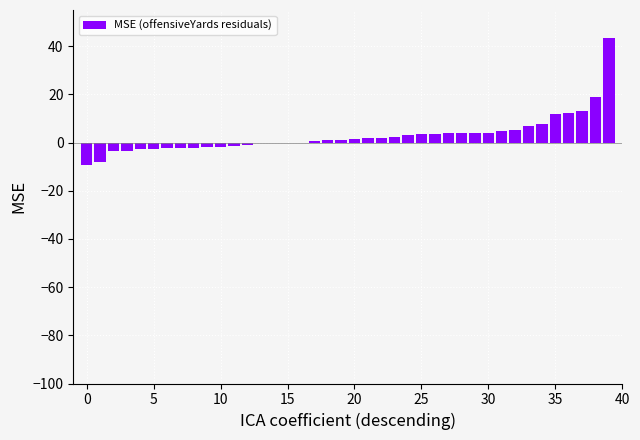

Does the chart contain stacked bars?

No